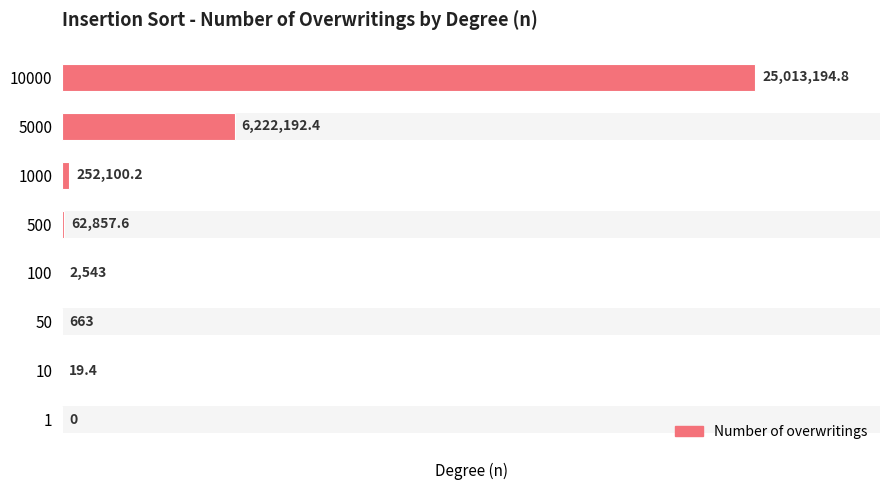

Reading left to right, extract all data points from this chart.

0.0	19.4	663.0	2543.0	62857.6	252100.2	6222192.4	25013194.8